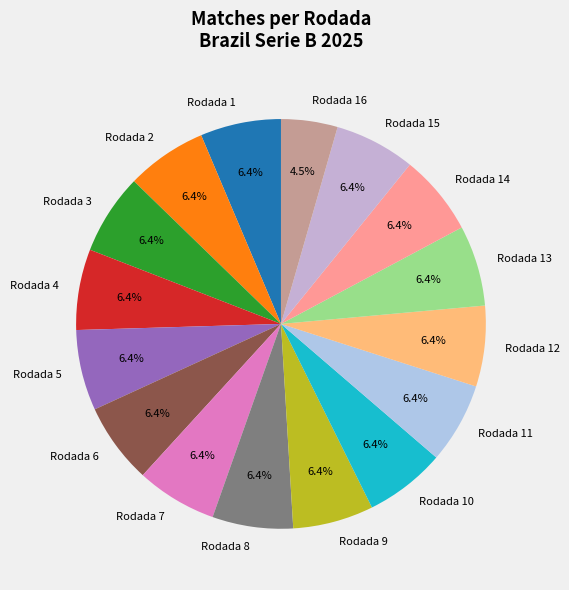

Combined, do Rodada 7 and Rodada 12 account for over 50%?

No